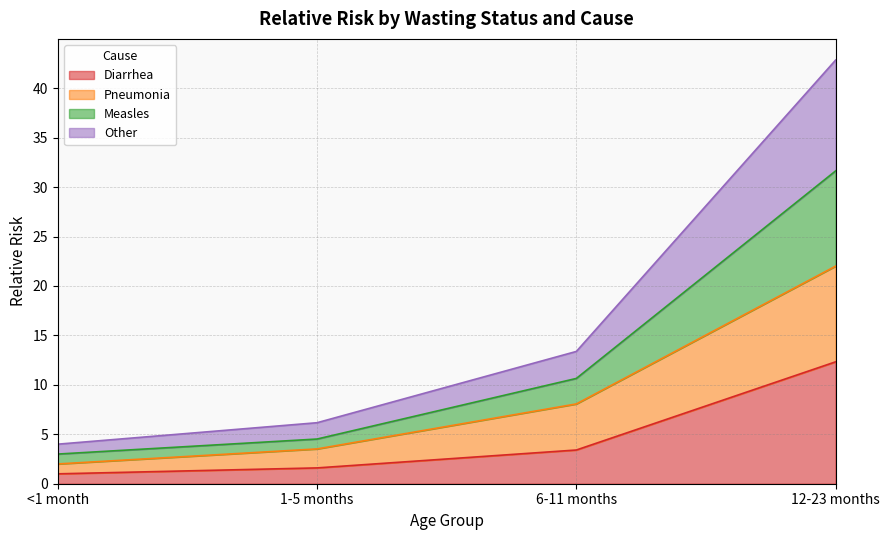

What is the total value across all series at 6-11 months?

13.4